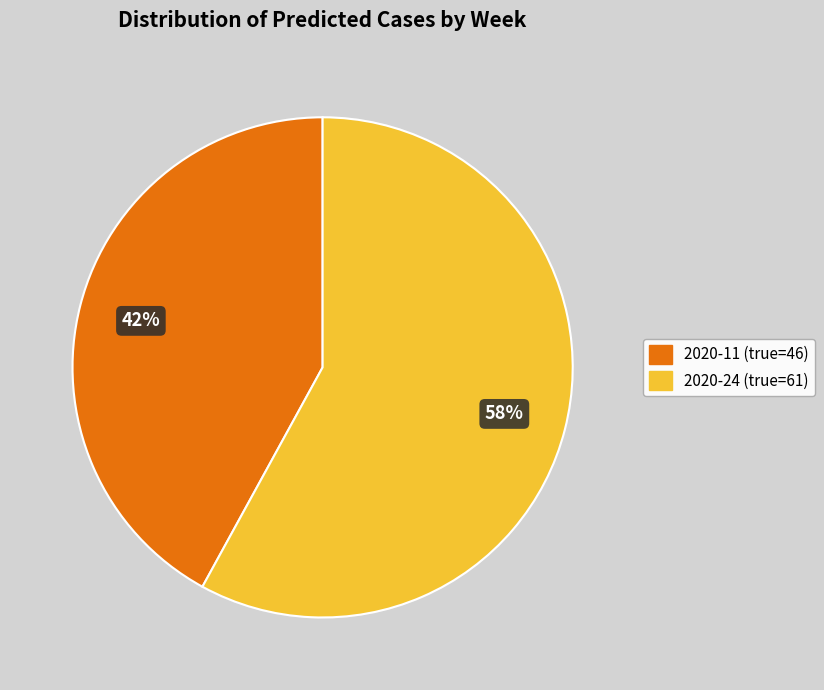

To the nearest percent, what is the difference between the largest and smallest slice percentages?

16%